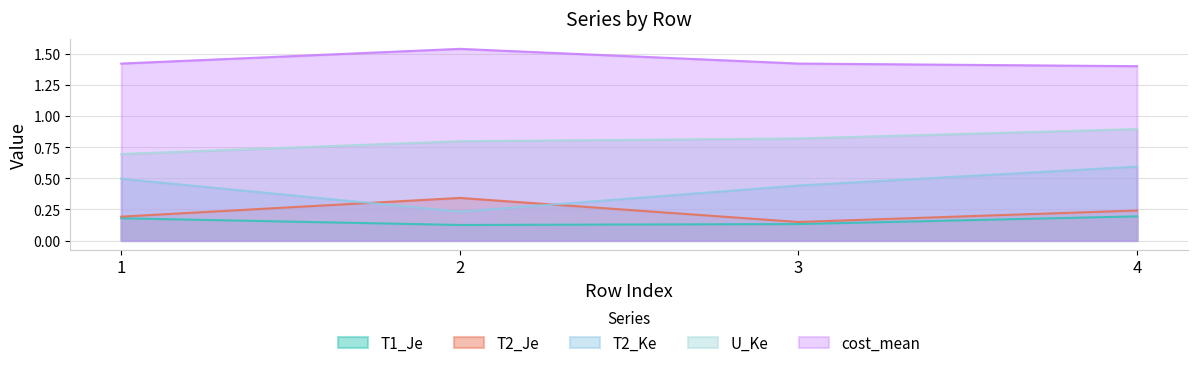

True or false: U_Ke and T1_Je cross at least once.

False